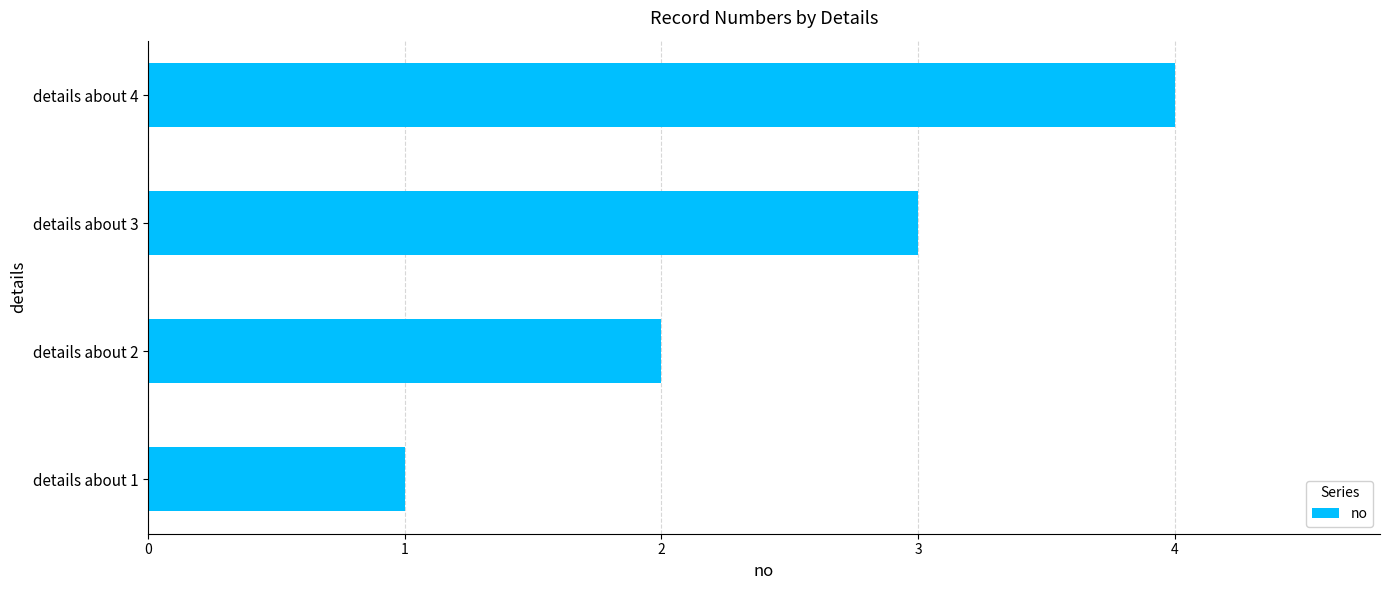

What is the sum of all values?

10